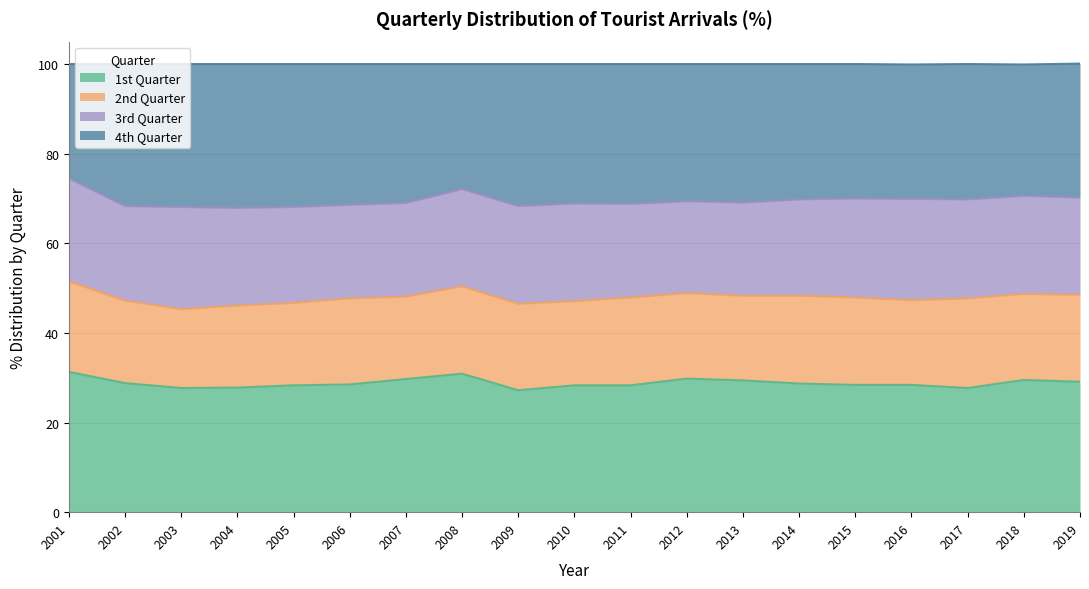

How many interior local peaks does the 4th Quarter series have?

5